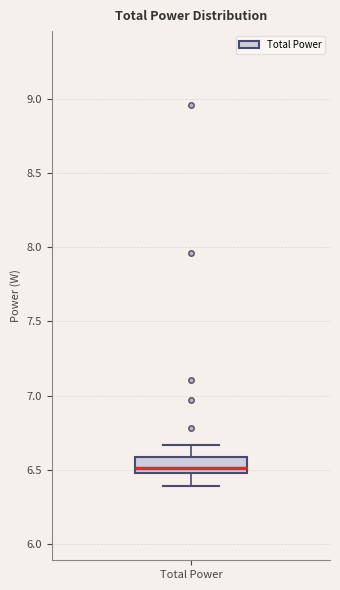

Read this box plot against the y-axis: the position of the median line, the range covered by the box, and the ends of both whiskers. The values are not printed on the chart, so give them approximately, as read against the axis.

median 6.50 (just above the box's lower edge), box 6.50 to 6.60, whiskers 6.40 to 6.65